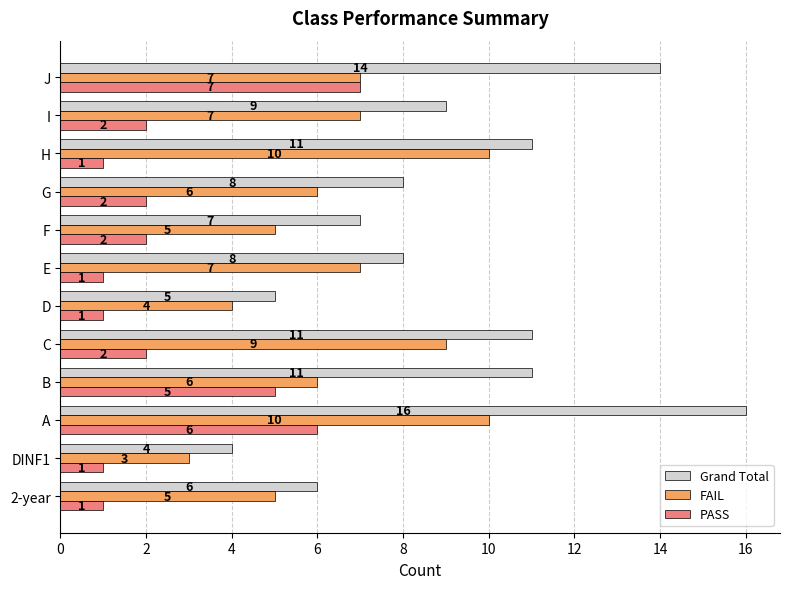

List the series in order of their overall mean, lowest first.

PASS, FAIL, Grand Total